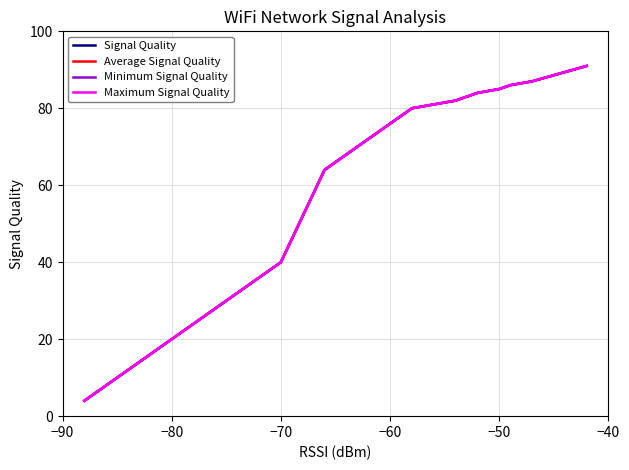

At −80, list the series in order from largest to smallest.

Signal Quality, Average Signal Quality, Minimum Signal Quality, Maximum Signal Quality